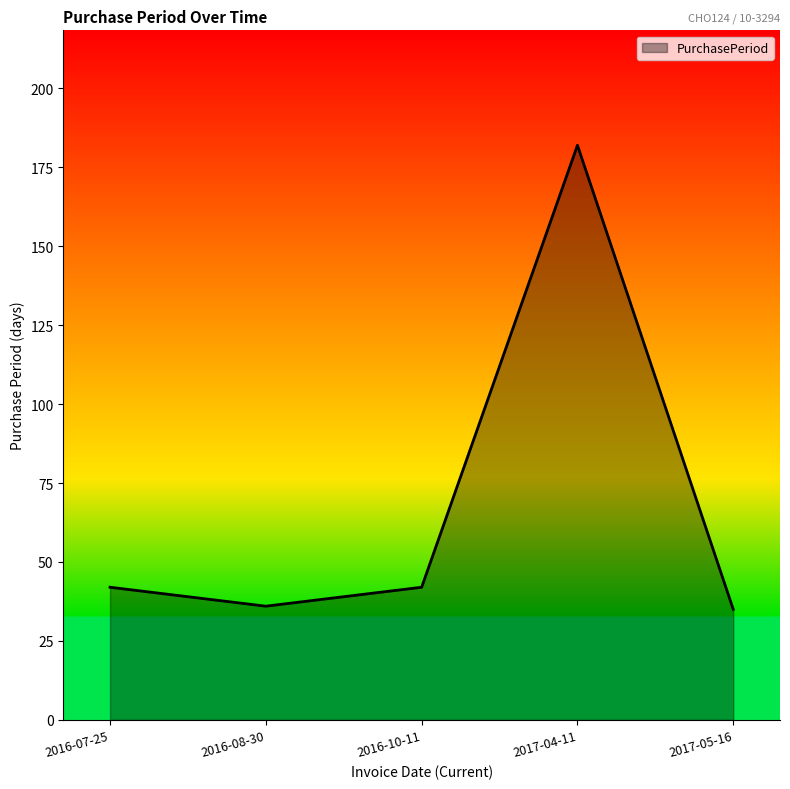

The value at 2016-08-30 is 36. True or false?

True